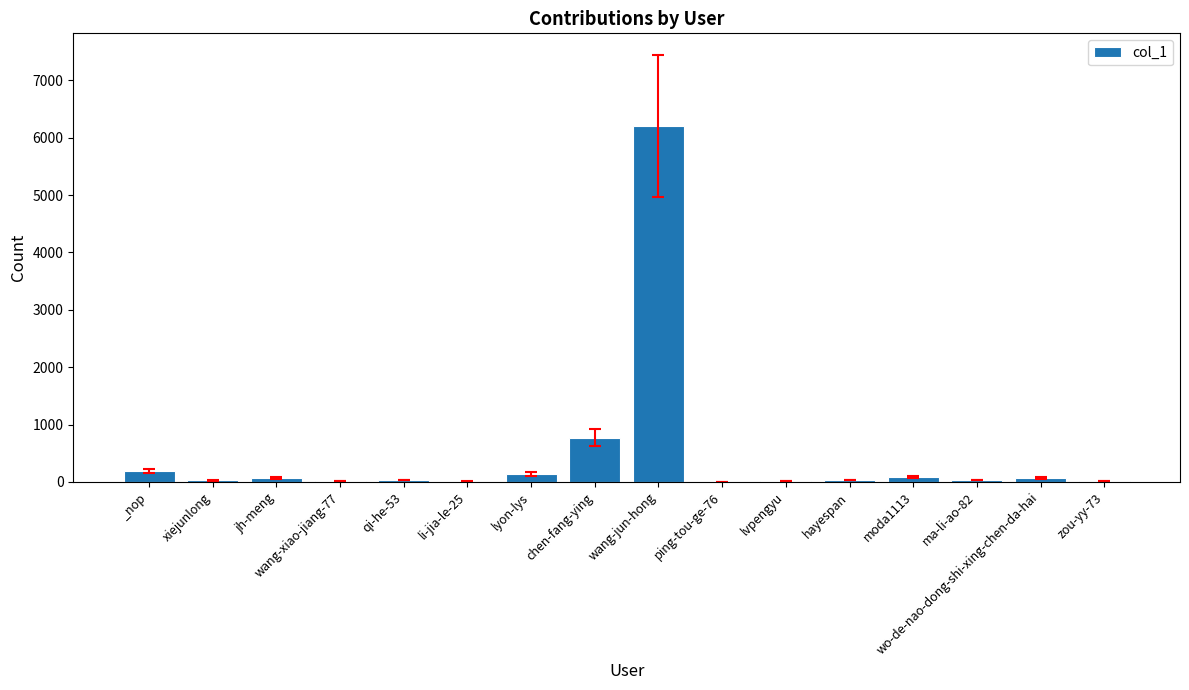

What is the change in value from _nop to wang-jun-hong?

+6017